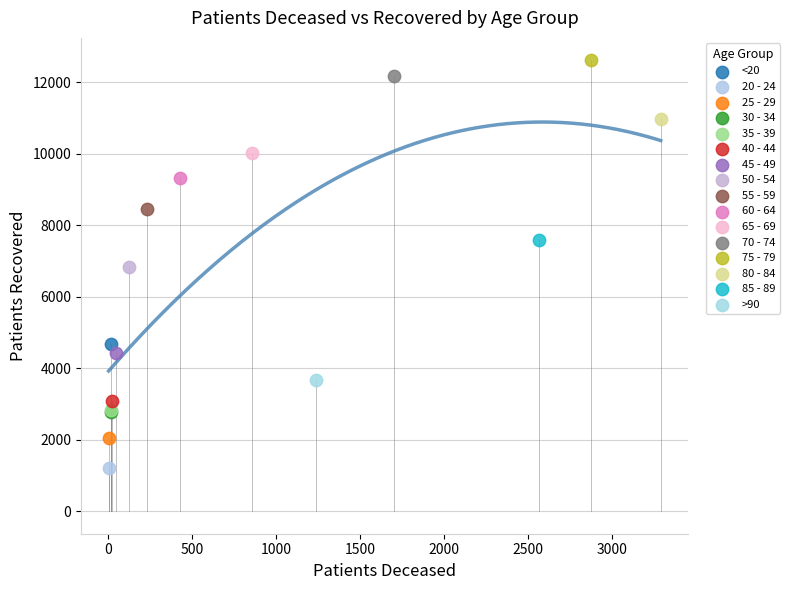

What are all the series names shown in the legend?

<20, 20 - 24, 25 - 29, 30 - 34, 35 - 39, 40 - 44, 45 - 49, 50 - 54, 55 - 59, 60 - 64, 65 - 69, 70 - 74, 75 - 79, 80 - 84, 85 - 89, >90